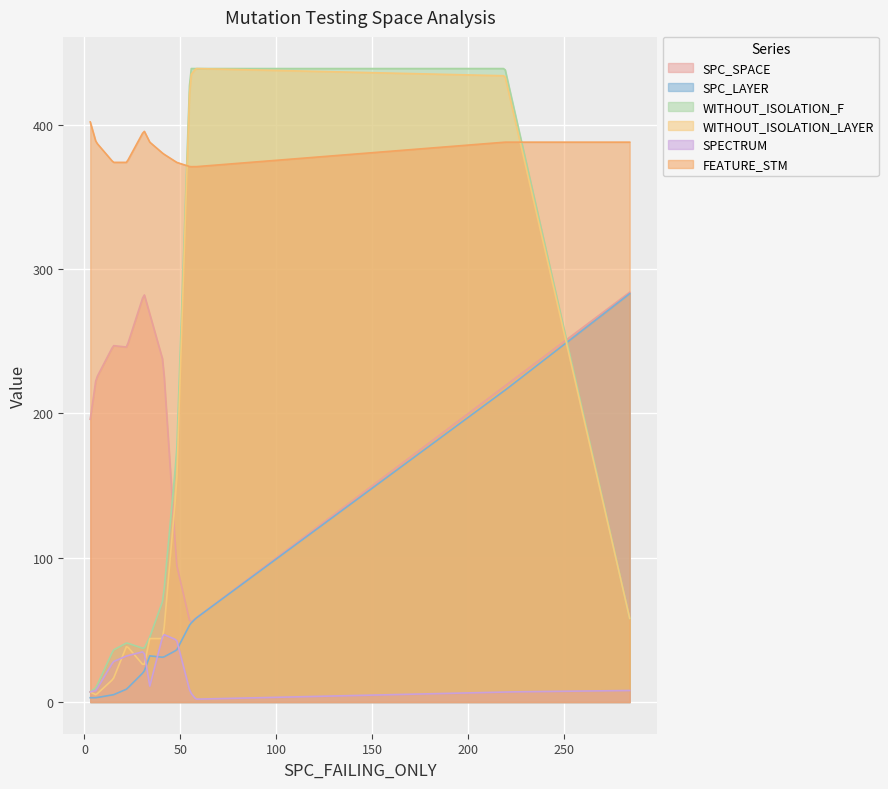

In WITHOUT_ISOLATION_F, how many points are lower than both neighbors (excluding endpoints)?

1